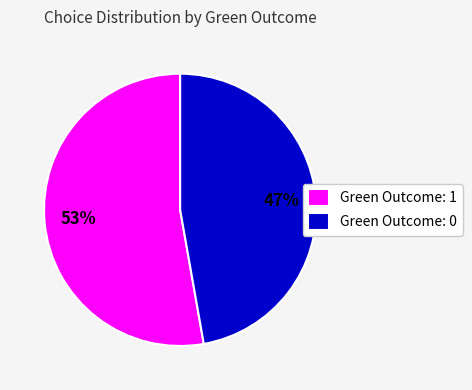

Does any single category account for the majority?

Yes